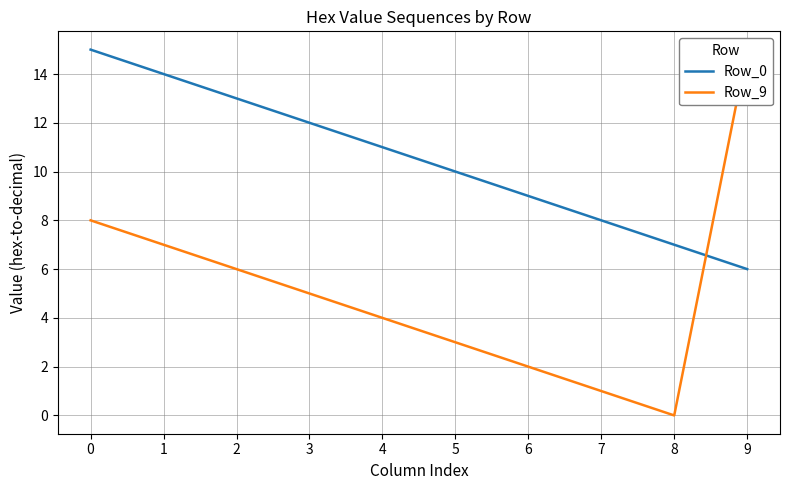

Which series ends up on top after the final intersection of Row_0 and Row_9?

Row_9